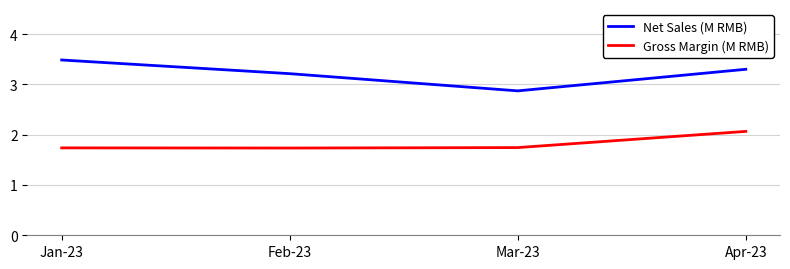

The value of Gross Margin (M RMB) at Mar-23 is 0.7. True or false?

False